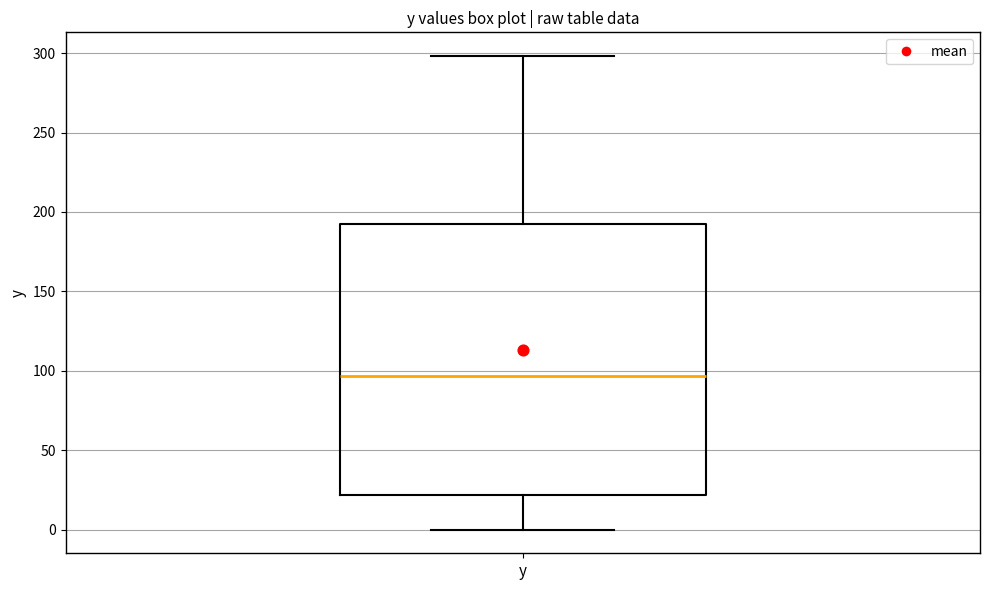

Where is the upper edge of the box for y on the y-axis? The values are not printed on the chart, so give them approximately, as read against the axis.

190